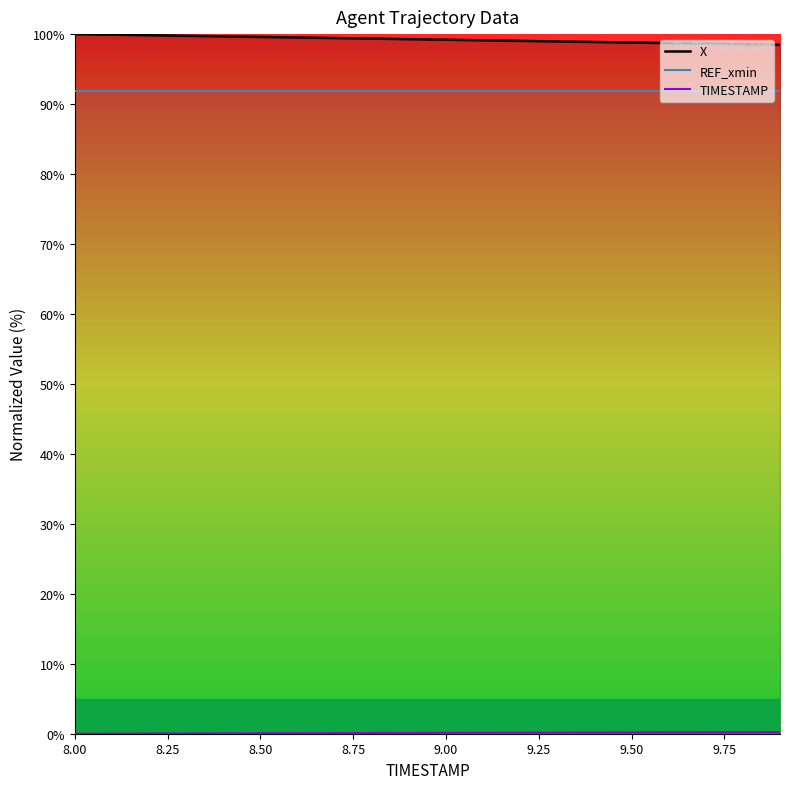

Which series has the largest total across all categories?

X